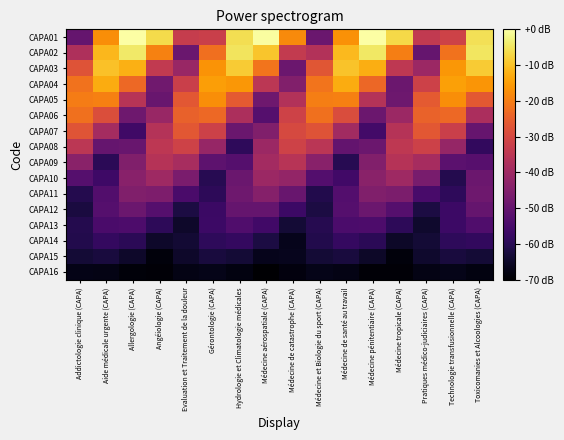

How many data points does each series have?

16